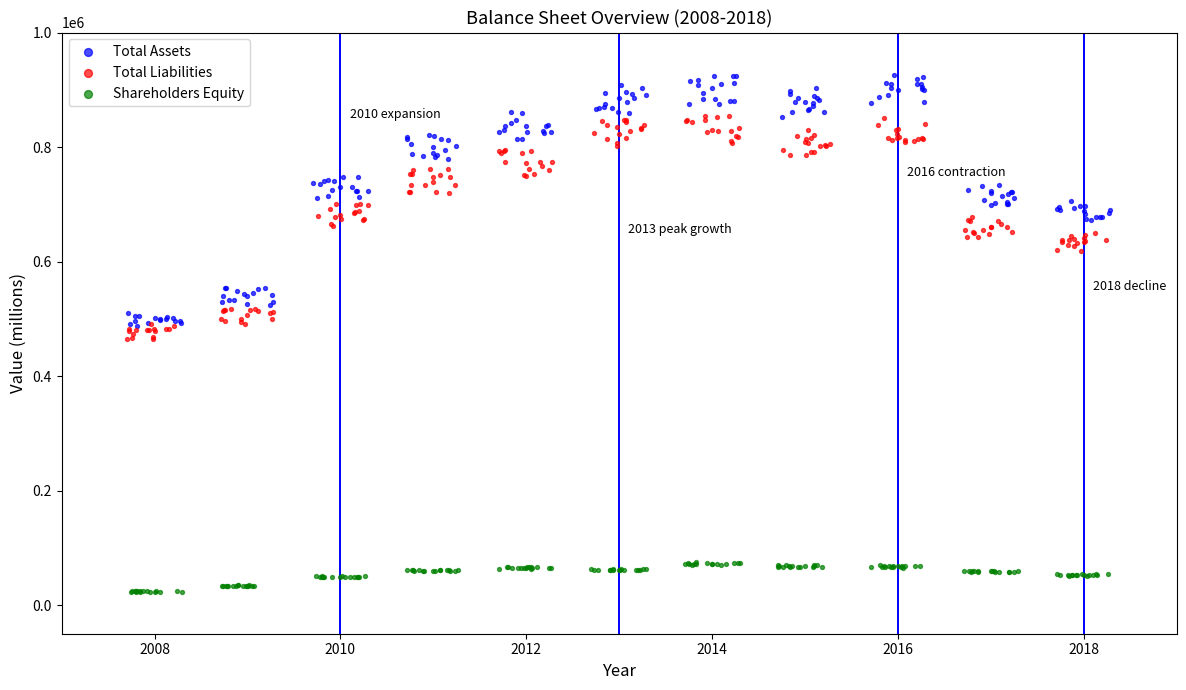

Which series reaches the maximum Y coordinate?

Total Assets